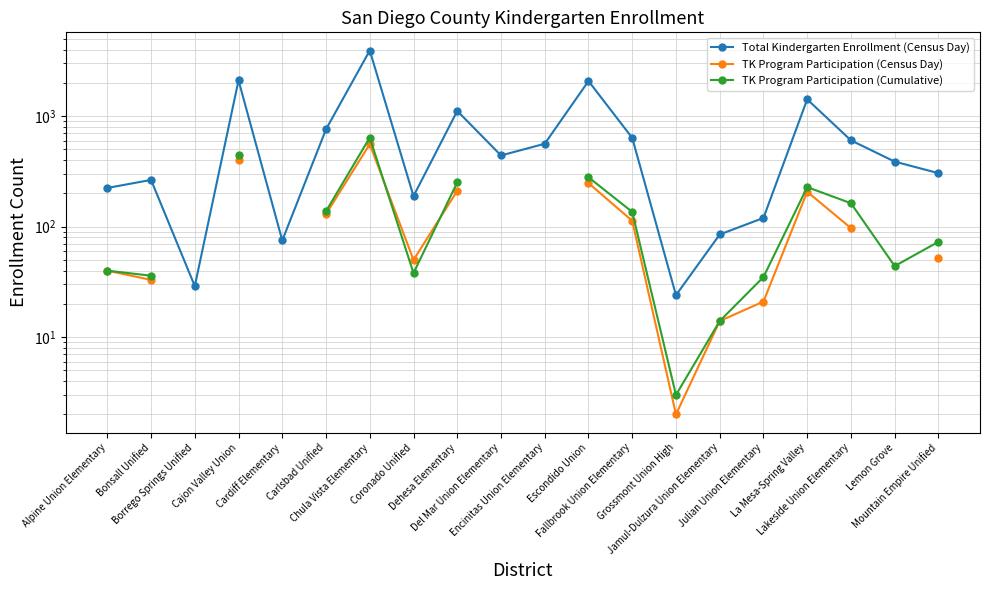

Is it true that TK Program Participation (Census Day) equals 33.0 at Bonsall Unified?

True